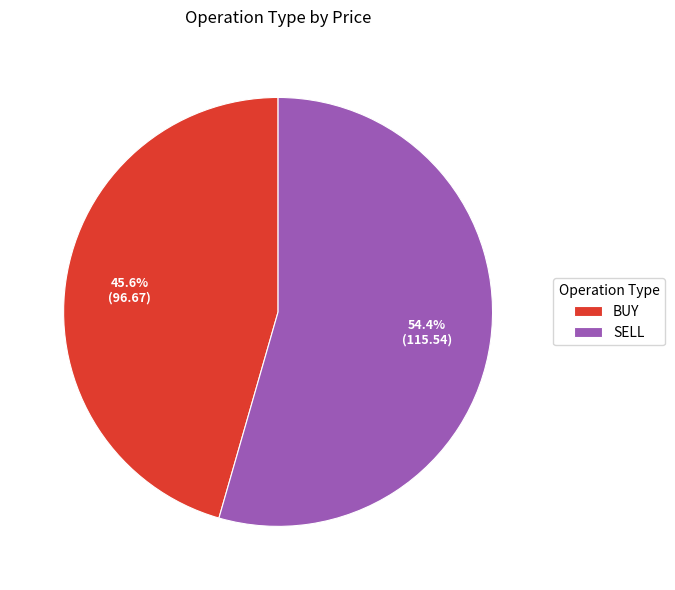

The BUY slice represents 59% of the pie. True or false?

False